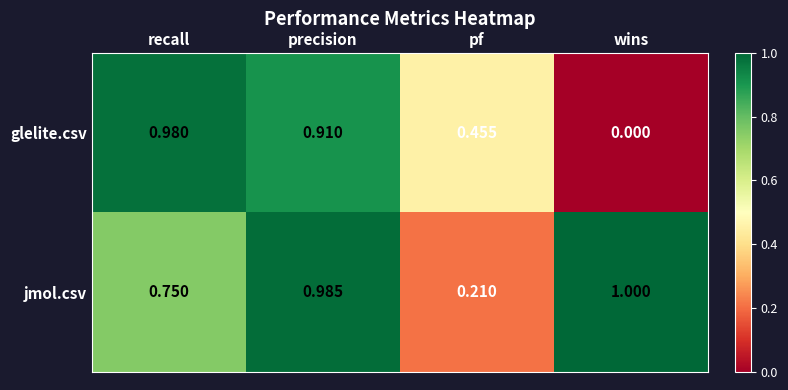

At how many categories does at least one series exceed 0?

4